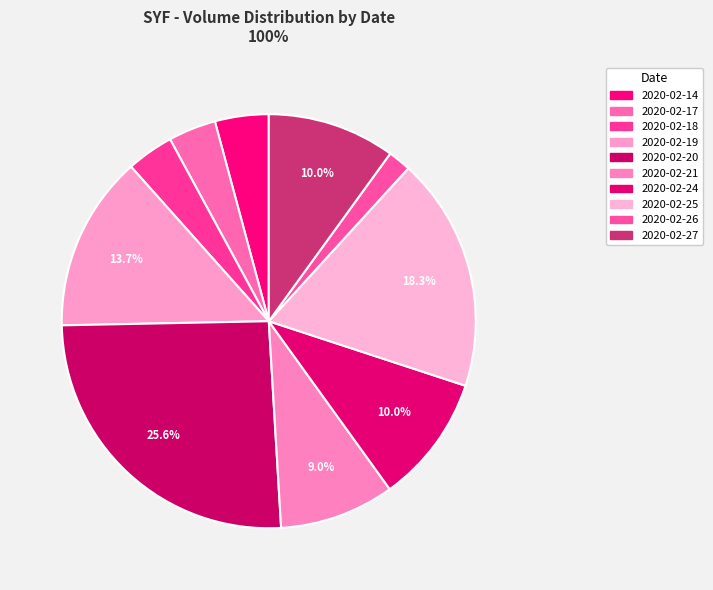

Is it true that 2020-02-27 is 1% of the pie?

False